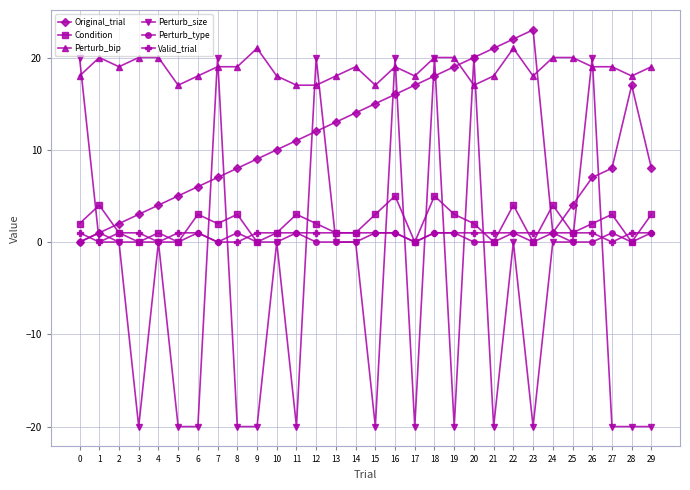

The Perturb_type series shows 0 at 17. True or false?

True